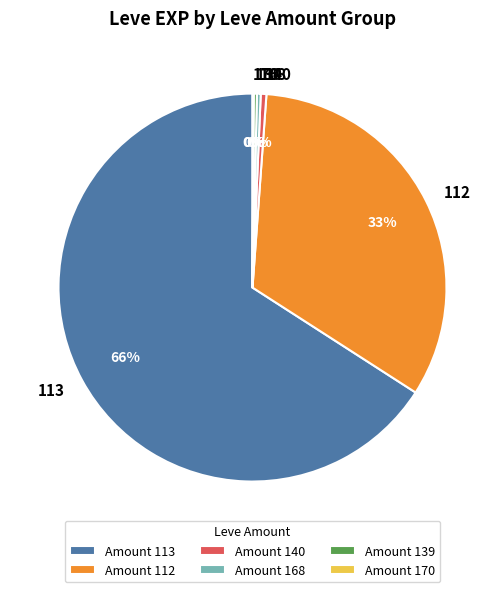

Is there any slice that represents more than half of the pie?

Yes